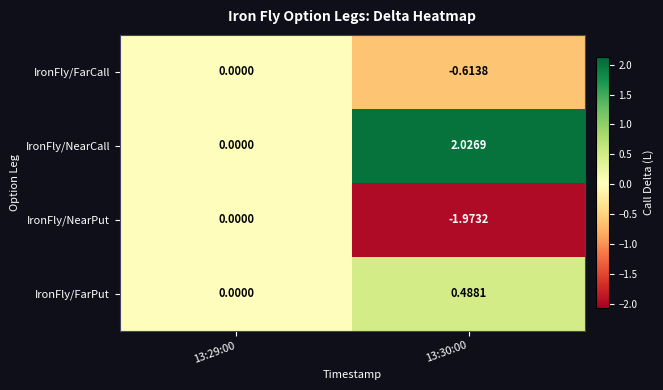

At which category is the sum across all series the highest?

13:29:00